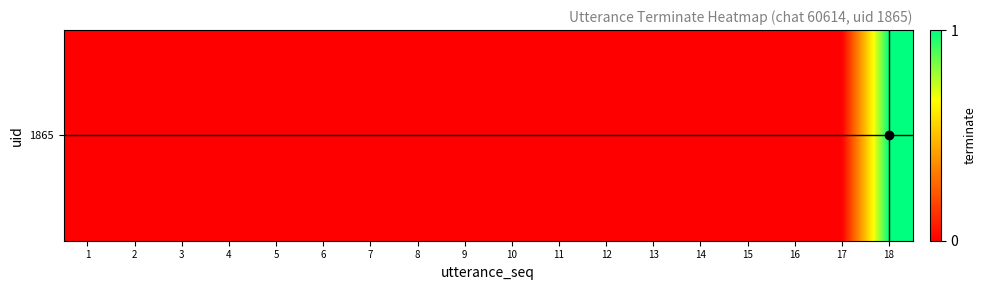

Reading left to right, what are all the values shown in this chart?

row_0: 1=0	2=0	3=0	4=0	5=0	6=0	7=0	8=0	9=0	10=0	11=0	12=0	13=0	14=0	15=0	16=0	17=0	18=1
row_1: 1=0	2=0	3=0	4=0	5=0	6=0	7=0	8=0	9=0	10=0	11=0	12=0	13=0	14=0	15=0	16=0	17=0	18=1
row_2: 1=0	2=0	3=0	4=0	5=0	6=0	7=0	8=0	9=0	10=0	11=0	12=0	13=0	14=0	15=0	16=0	17=0	18=1
row_3: 1=0	2=0	3=0	4=0	5=0	6=0	7=0	8=0	9=0	10=0	11=0	12=0	13=0	14=0	15=0	16=0	17=0	18=1
row_4: 1=0	2=0	3=0	4=0	5=0	6=0	7=0	8=0	9=0	10=0	11=0	12=0	13=0	14=0	15=0	16=0	17=0	18=1
row_5: 1=0	2=0	3=0	4=0	5=0	6=0	7=0	8=0	9=0	10=0	11=0	12=0	13=0	14=0	15=0	16=0	17=0	18=1
row_6: 1=0	2=0	3=0	4=0	5=0	6=0	7=0	8=0	9=0	10=0	11=0	12=0	13=0	14=0	15=0	16=0	17=0	18=1
row_7: 1=0	2=0	3=0	4=0	5=0	6=0	7=0	8=0	9=0	10=0	11=0	12=0	13=0	14=0	15=0	16=0	17=0	18=1
row_8: 1=0	2=0	3=0	4=0	5=0	6=0	7=0	8=0	9=0	10=0	11=0	12=0	13=0	14=0	15=0	16=0	17=0	18=1
row_9: 1=0	2=0	3=0	4=0	5=0	6=0	7=0	8=0	9=0	10=0	11=0	12=0	13=0	14=0	15=0	16=0	17=0	18=1
row_10: 1=0	2=0	3=0	4=0	5=0	6=0	7=0	8=0	9=0	10=0	11=0	12=0	13=0	14=0	15=0	16=0	17=0	18=1
row_11: 1=0	2=0	3=0	4=0	5=0	6=0	7=0	8=0	9=0	10=0	11=0	12=0	13=0	14=0	15=0	16=0	17=0	18=1
row_12: 1=0	2=0	3=0	4=0	5=0	6=0	7=0	8=0	9=0	10=0	11=0	12=0	13=0	14=0	15=0	16=0	17=0	18=1
row_13: 1=0	2=0	3=0	4=0	5=0	6=0	7=0	8=0	9=0	10=0	11=0	12=0	13=0	14=0	15=0	16=0	17=0	18=1
row_14: 1=0	2=0	3=0	4=0	5=0	6=0	7=0	8=0	9=0	10=0	11=0	12=0	13=0	14=0	15=0	16=0	17=0	18=1
row_15: 1=0	2=0	3=0	4=0	5=0	6=0	7=0	8=0	9=0	10=0	11=0	12=0	13=0	14=0	15=0	16=0	17=0	18=1
row_16: 1=0	2=0	3=0	4=0	5=0	6=0	7=0	8=0	9=0	10=0	11=0	12=0	13=0	14=0	15=0	16=0	17=0	18=1
row_17: 1=0	2=0	3=0	4=0	5=0	6=0	7=0	8=0	9=0	10=0	11=0	12=0	13=0	14=0	15=0	16=0	17=0	18=1
row_18: 1=0	2=0	3=0	4=0	5=0	6=0	7=0	8=0	9=0	10=0	11=0	12=0	13=0	14=0	15=0	16=0	17=0	18=1
row_19: 1=0	2=0	3=0	4=0	5=0	6=0	7=0	8=0	9=0	10=0	11=0	12=0	13=0	14=0	15=0	16=0	17=0	18=1
row_20: 1=0	2=0	3=0	4=0	5=0	6=0	7=0	8=0	9=0	10=0	11=0	12=0	13=0	14=0	15=0	16=0	17=0	18=1
row_21: 1=0	2=0	3=0	4=0	5=0	6=0	7=0	8=0	9=0	10=0	11=0	12=0	13=0	14=0	15=0	16=0	17=0	18=1
row_22: 1=0	2=0	3=0	4=0	5=0	6=0	7=0	8=0	9=0	10=0	11=0	12=0	13=0	14=0	15=0	16=0	17=0	18=1
row_23: 1=0	2=0	3=0	4=0	5=0	6=0	7=0	8=0	9=0	10=0	11=0	12=0	13=0	14=0	15=0	16=0	17=0	18=1
row_24: 1=0	2=0	3=0	4=0	5=0	6=0	7=0	8=0	9=0	10=0	11=0	12=0	13=0	14=0	15=0	16=0	17=0	18=1
row_25: 1=0	2=0	3=0	4=0	5=0	6=0	7=0	8=0	9=0	10=0	11=0	12=0	13=0	14=0	15=0	16=0	17=0	18=1
row_26: 1=0	2=0	3=0	4=0	5=0	6=0	7=0	8=0	9=0	10=0	11=0	12=0	13=0	14=0	15=0	16=0	17=0	18=1
row_27: 1=0	2=0	3=0	4=0	5=0	6=0	7=0	8=0	9=0	10=0	11=0	12=0	13=0	14=0	15=0	16=0	17=0	18=1
row_28: 1=0	2=0	3=0	4=0	5=0	6=0	7=0	8=0	9=0	10=0	11=0	12=0	13=0	14=0	15=0	16=0	17=0	18=1
row_29: 1=0	2=0	3=0	4=0	5=0	6=0	7=0	8=0	9=0	10=0	11=0	12=0	13=0	14=0	15=0	16=0	17=0	18=1
row_30: 1=0	2=0	3=0	4=0	5=0	6=0	7=0	8=0	9=0	10=0	11=0	12=0	13=0	14=0	15=0	16=0	17=0	18=1
row_31: 1=0	2=0	3=0	4=0	5=0	6=0	7=0	8=0	9=0	10=0	11=0	12=0	13=0	14=0	15=0	16=0	17=0	18=1
row_32: 1=0	2=0	3=0	4=0	5=0	6=0	7=0	8=0	9=0	10=0	11=0	12=0	13=0	14=0	15=0	16=0	17=0	18=1
row_33: 1=0	2=0	3=0	4=0	5=0	6=0	7=0	8=0	9=0	10=0	11=0	12=0	13=0	14=0	15=0	16=0	17=0	18=1
row_34: 1=0	2=0	3=0	4=0	5=0	6=0	7=0	8=0	9=0	10=0	11=0	12=0	13=0	14=0	15=0	16=0	17=0	18=1
row_35: 1=0	2=0	3=0	4=0	5=0	6=0	7=0	8=0	9=0	10=0	11=0	12=0	13=0	14=0	15=0	16=0	17=0	18=1
row_36: 1=0	2=0	3=0	4=0	5=0	6=0	7=0	8=0	9=0	10=0	11=0	12=0	13=0	14=0	15=0	16=0	17=0	18=1
row_37: 1=0	2=0	3=0	4=0	5=0	6=0	7=0	8=0	9=0	10=0	11=0	12=0	13=0	14=0	15=0	16=0	17=0	18=1
row_38: 1=0	2=0	3=0	4=0	5=0	6=0	7=0	8=0	9=0	10=0	11=0	12=0	13=0	14=0	15=0	16=0	17=0	18=1
row_39: 1=0	2=0	3=0	4=0	5=0	6=0	7=0	8=0	9=0	10=0	11=0	12=0	13=0	14=0	15=0	16=0	17=0	18=1